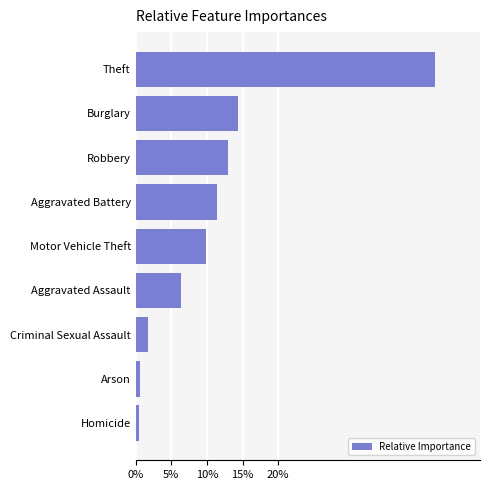

Which label corresponds to the largest value in the chart?

Theft